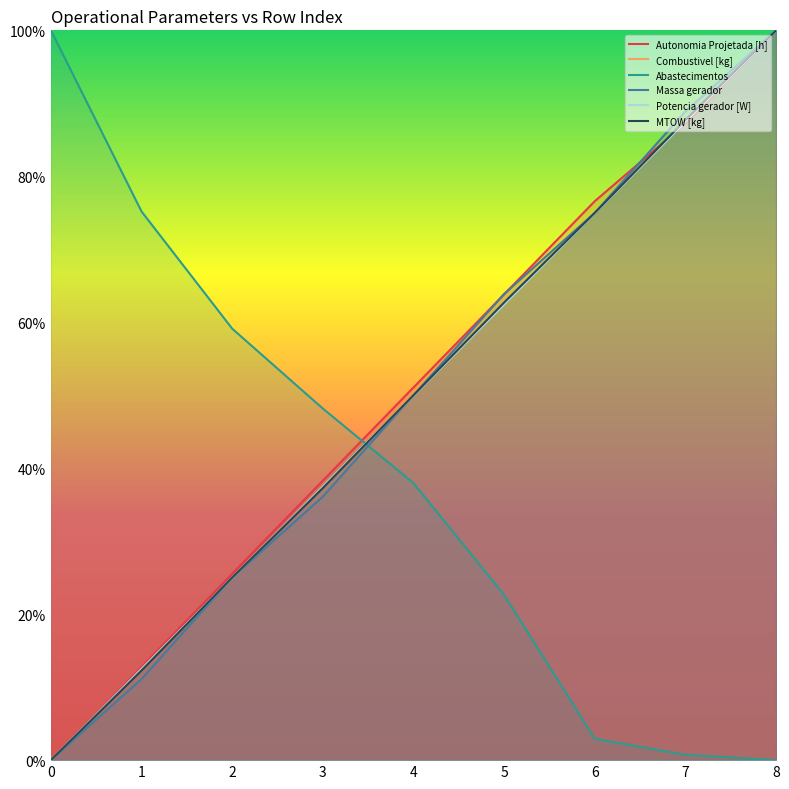

How many data points does each series have?

9